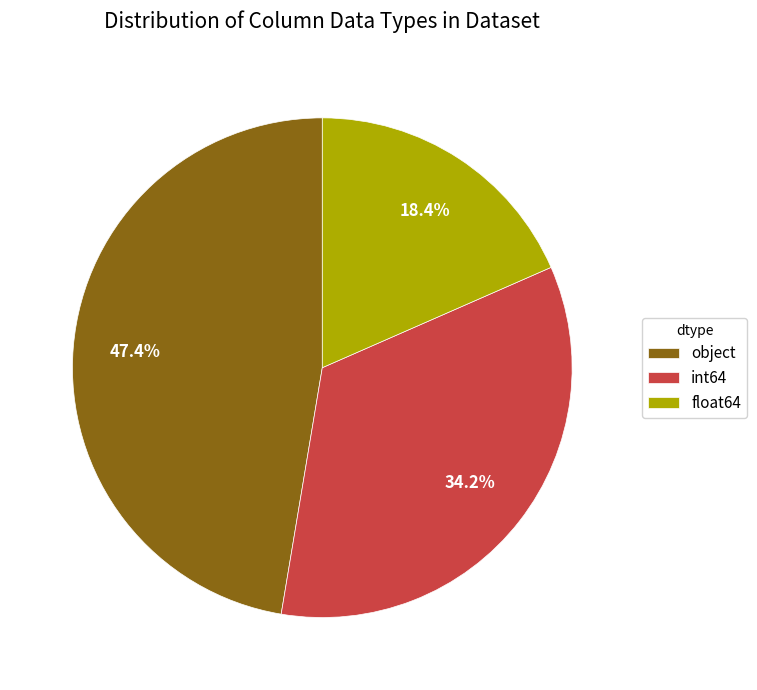

Which category has the biggest portion of the pie?

object